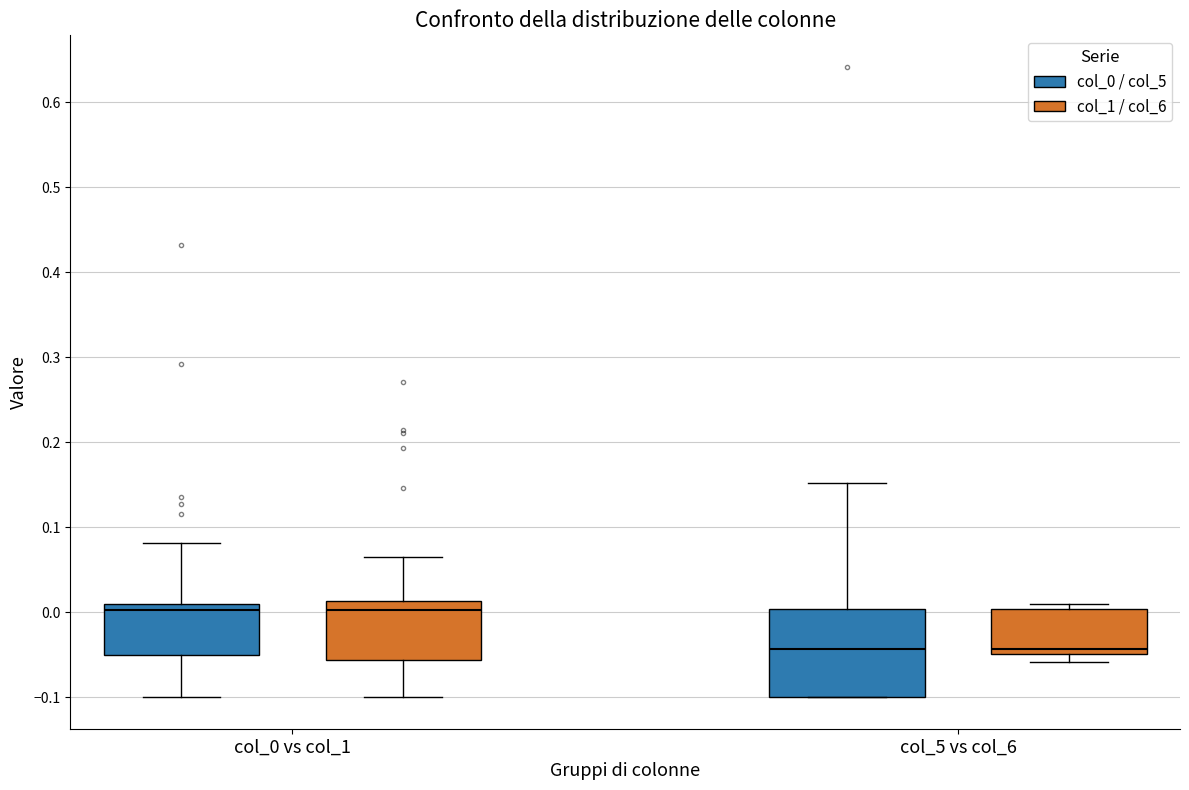

Reading left to right, read every box against the y-axis: the position of its median line, the range the box covers, and the ends of its whiskers. The values are not printed on the chart, so give them approximately, as read against the axis.

col_0 vs col_1 (col_0 / col_5): median 0.00, box -0.05 to 0.01, whiskers -0.10 to 0.08
col_0 vs col_1 (col_1 / col_6): median 0.00, box -0.06 to 0.01, whiskers -0.10 to 0.06
col_5 vs col_6 (col_0 / col_5): median -0.04, box -0.10 to 0.00, whiskers -0.10 to 0.15
col_5 vs col_6 (col_1 / col_6): median -0.04, box -0.05 to 0.00, whiskers -0.06 to 0.01